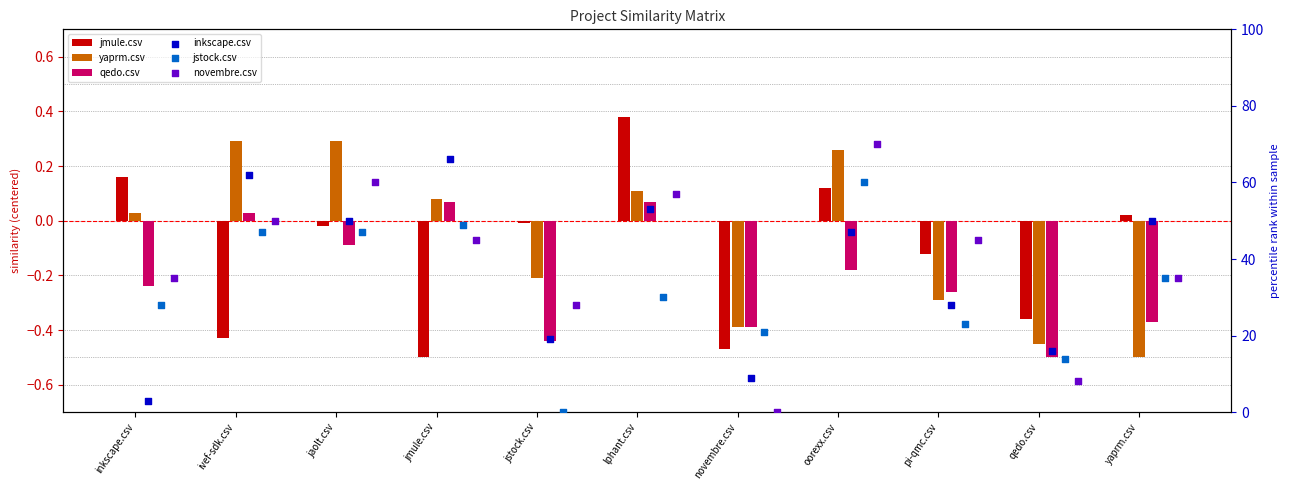

Which series contains the highest Y value?

novembre.csv